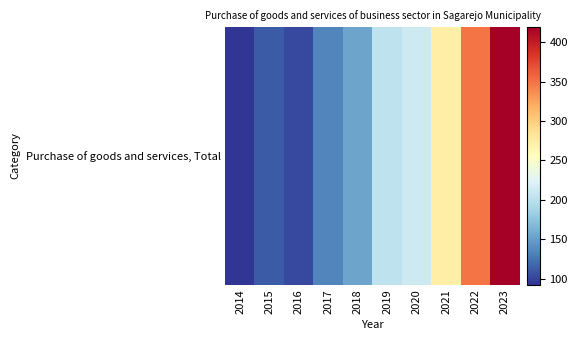

True or false: the data shows 202.3 at 2019.

True